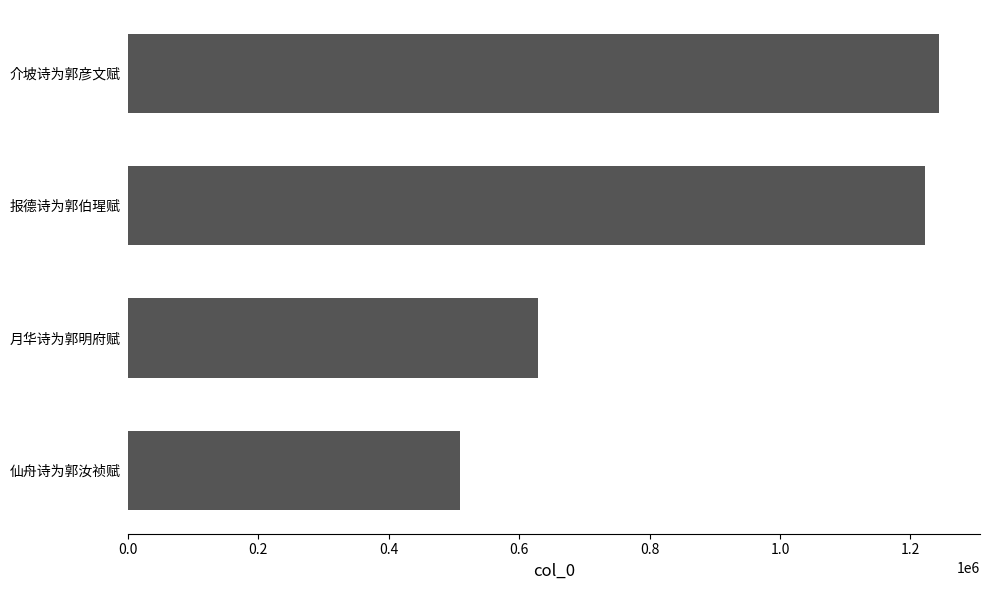

How many data points are less than 1221686?

2